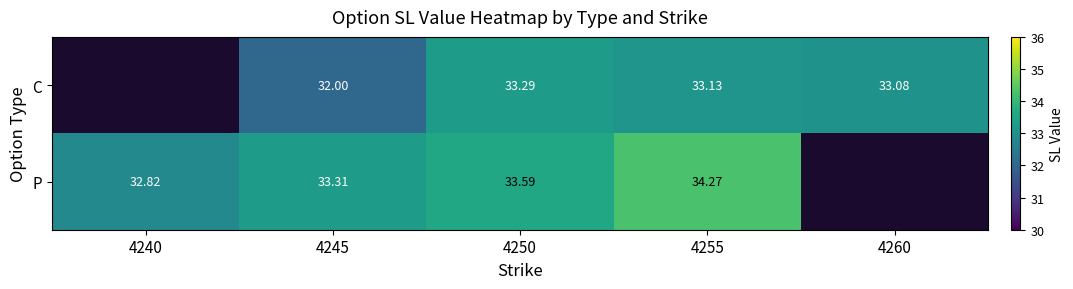

Rank the series at 4245 from highest to lowest value.

P, C